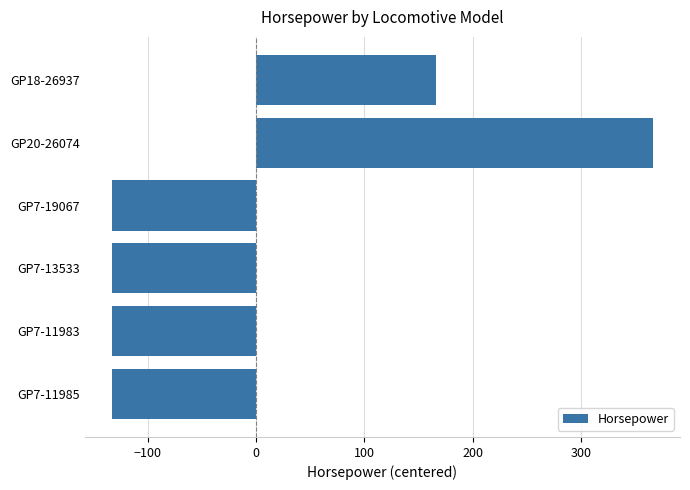

The chart shows a value of 166.7 at GP18-26937. True or false?

True